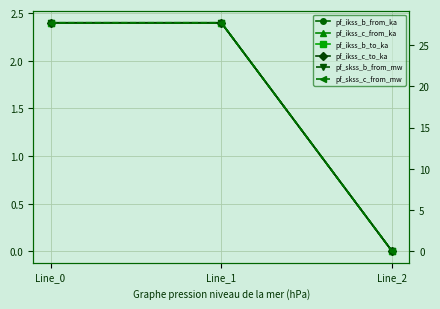

What is the sum of the pf_skss_b_from_mw values at Line_0 and Line_2?

27.7